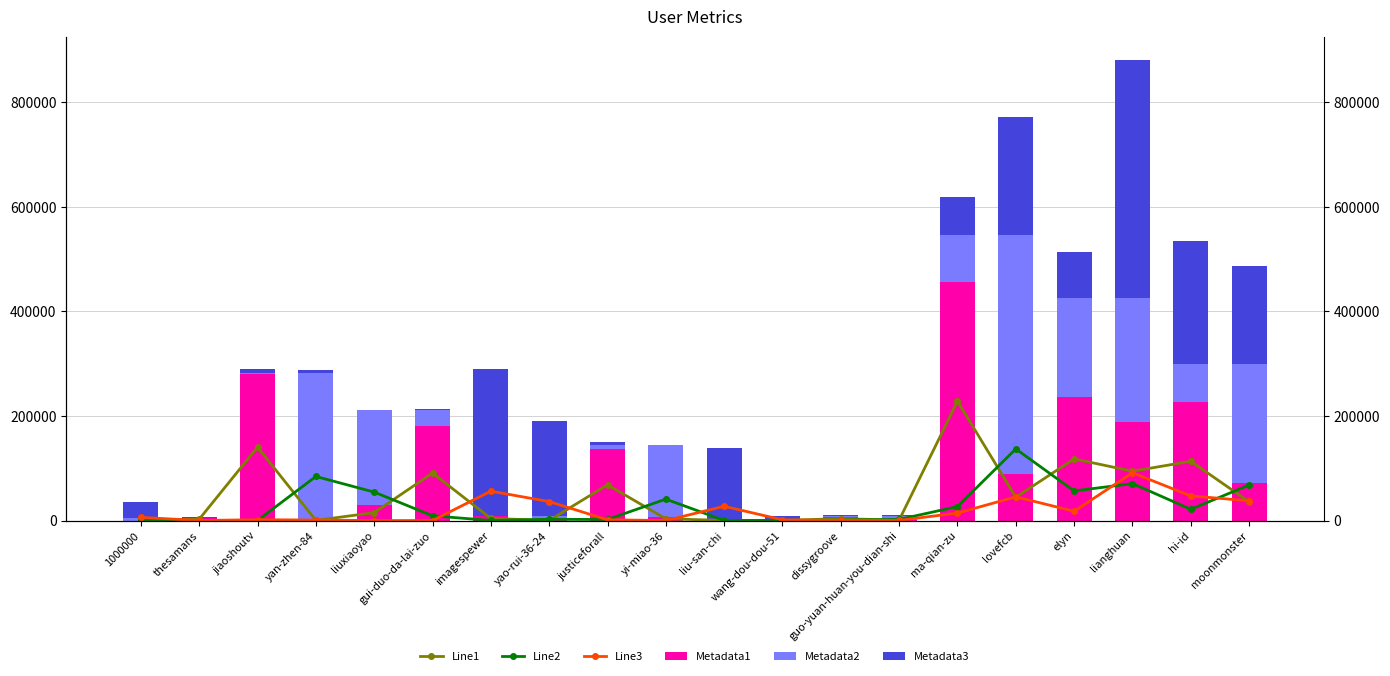

Reading right to left, what are all the values shown in this chart?

Line1: moonmonster=35962.5	hi-id=113370.0	lianghuan=94396.0	elyn=117921.5	lovefcb=44630.5	ma-qian-zu=228301.0	guo-yuan-huan-you-dian-shi=931.5	dissygroove=3627.5	wang-dou-dou-51=372.0	liu-san-chi=270.5	yi-miao-36=3437.0	justiceforall=68370.5	yao-rui-36-24=260.5	imagespewer=4080.5	gui-duo-da-lai-zuo=90817.0	liuxiaoyao=15171.5	yan-zhen-84=384.5	jiaoshoutv=140535.5	thesamans=2661.0	1000000=5.5
Line2: moonmonster=68022.0	hi-id=21577.5	lianghuan=70752.9	elyn=56637.6	lovefcb=136980.6	ma-qian-zu=26778.3	guo-yuan-huan-you-dian-shi=2176.5	dissygroove=558.9	wang-dou-dou-51=162.3	liu-san-chi=223.2	yi-miao-36=41022.3	justiceforall=2062.2	yao-rui-36-24=2448.3	imagespewer=156.3	gui-duo-da-lai-zuo=9102.9	liuxiaoyao=54490.2	yan-zhen-84=84321.3	jiaoshoutv=230.7	thesamans=3.3	1000000=1596.6
Line3: moonmonster=37758.4	hi-id=47168.6	lianghuan=91320.4	elyn=17852.2	lovefcb=45348.0	ma-qian-zu=14385.0	guo-yuan-huan-you-dian-shi=372.6	dissygroove=148.8	wang-dou-dou-51=1374.8	liu-san-chi=27348.2	yi-miao-36=108.2	justiceforall=1451.0	yao-rui-36-24=36326.8	imagespewer=56214.2	gui-duo-da-lai-zuo=104.2	liuxiaoyao=2.2	yan-zhen-84=1064.4	jiaoshoutv=1632.2	thesamans=153.8	1000000=6068.6
Metadata1: moonmonster=71925.0	hi-id=226740.0	lianghuan=188792.0	elyn=235843.0	lovefcb=89261.0	ma-qian-zu=456602.0	guo-yuan-huan-you-dian-shi=1863.0	dissygroove=7255.0	wang-dou-dou-51=744.0	liu-san-chi=541.0	yi-miao-36=6874.0	justiceforall=136741.0	yao-rui-36-24=521.0	imagespewer=8161.0	gui-duo-da-lai-zuo=181634.0	liuxiaoyao=30343.0	yan-zhen-84=769.0	jiaoshoutv=281071.0	thesamans=5322.0	1000000=11.0
Metadata2: moonmonster=226740.0	hi-id=71925.0	lianghuan=235843.0	elyn=188792.0	lovefcb=456602.0	ma-qian-zu=89261.0	guo-yuan-huan-you-dian-shi=7255.0	dissygroove=1863.0	wang-dou-dou-51=541.0	liu-san-chi=744.0	yi-miao-36=136741.0	justiceforall=6874.0	yao-rui-36-24=8161.0	imagespewer=521.0	gui-duo-da-lai-zuo=30343.0	liuxiaoyao=181634.0	yan-zhen-84=281071.0	jiaoshoutv=769.0	thesamans=11.0	1000000=5322.0
Metadata3: moonmonster=188792.0	hi-id=235843.0	lianghuan=456602.0	elyn=89261.0	lovefcb=226740.0	ma-qian-zu=71925.0	guo-yuan-huan-you-dian-shi=1863.0	dissygroove=744.0	wang-dou-dou-51=6874.0	liu-san-chi=136741.0	yi-miao-36=541.0	justiceforall=7255.0	yao-rui-36-24=181634.0	imagespewer=281071.0	gui-duo-da-lai-zuo=521.0	liuxiaoyao=11.0	yan-zhen-84=5322.0	jiaoshoutv=8161.0	thesamans=769.0	1000000=30343.0